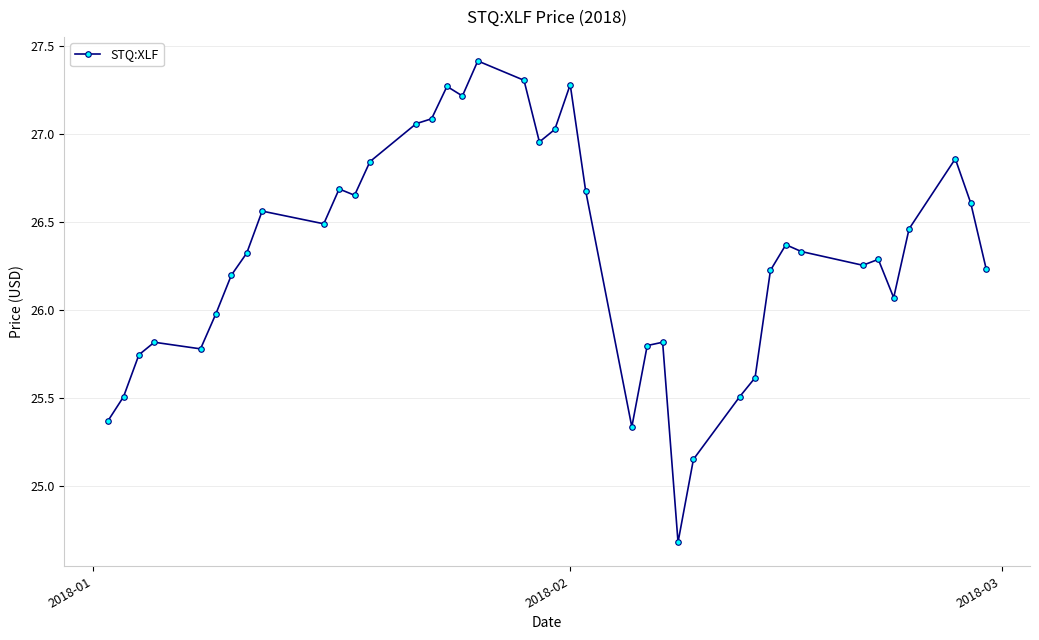

What is the minimum value shown in the chart?

24.7